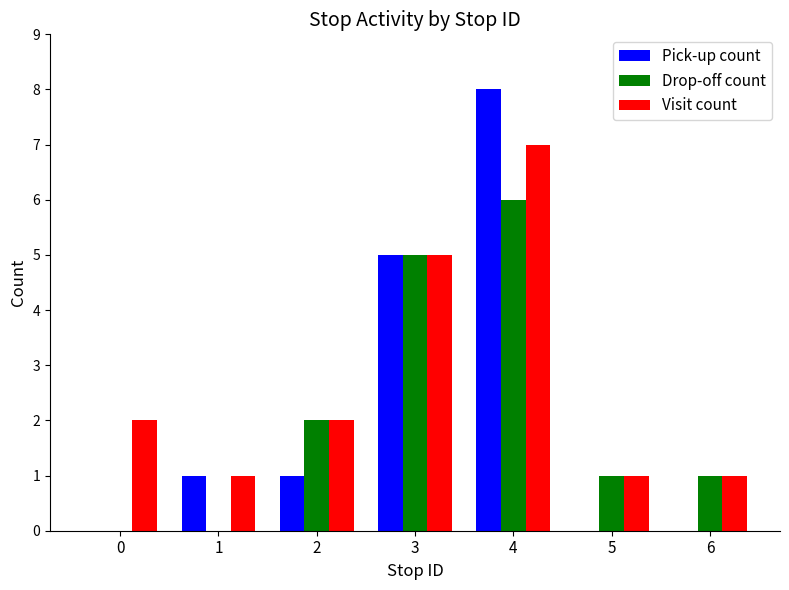

Count the number of data series in this chart.

3